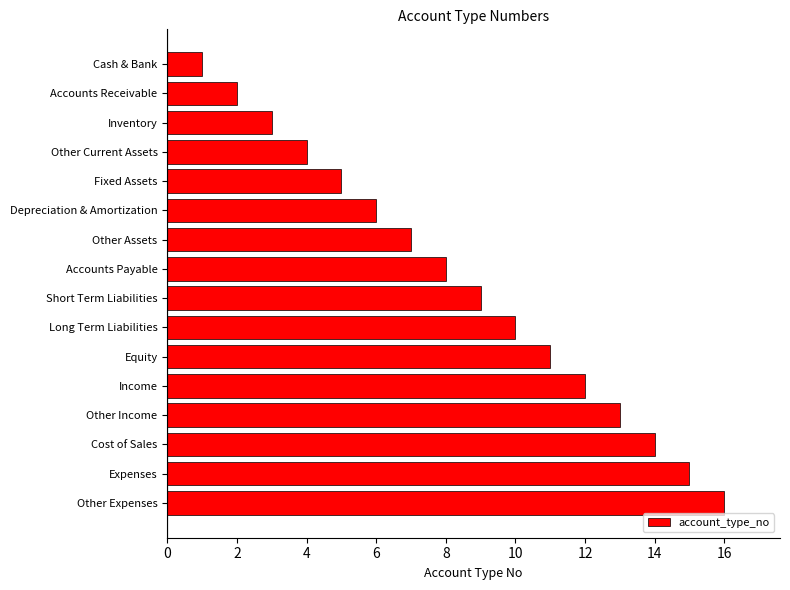

What is the sum of all values?

136